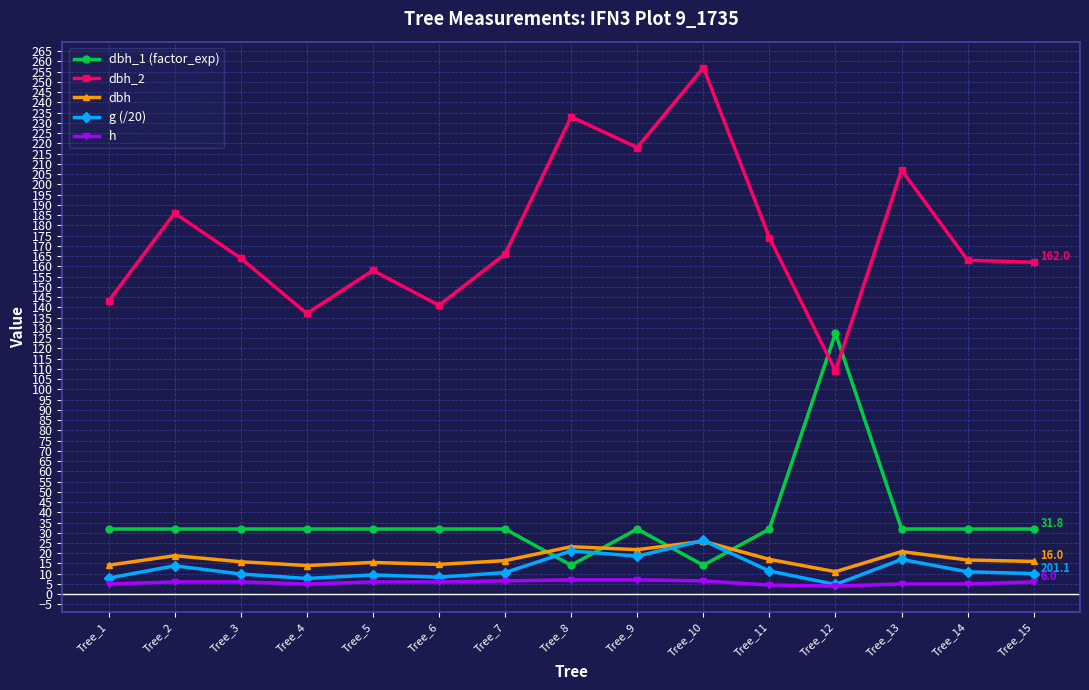

What is the value of the dbh_2 point at the 12th from the left?

109.0